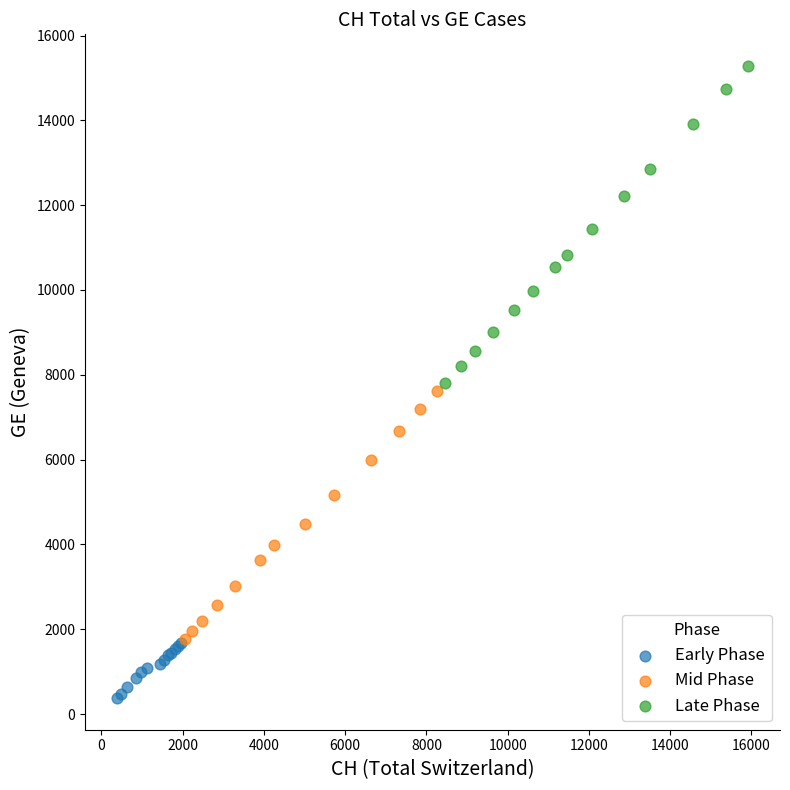

Which series has the widest spread of Y values?

Late Phase